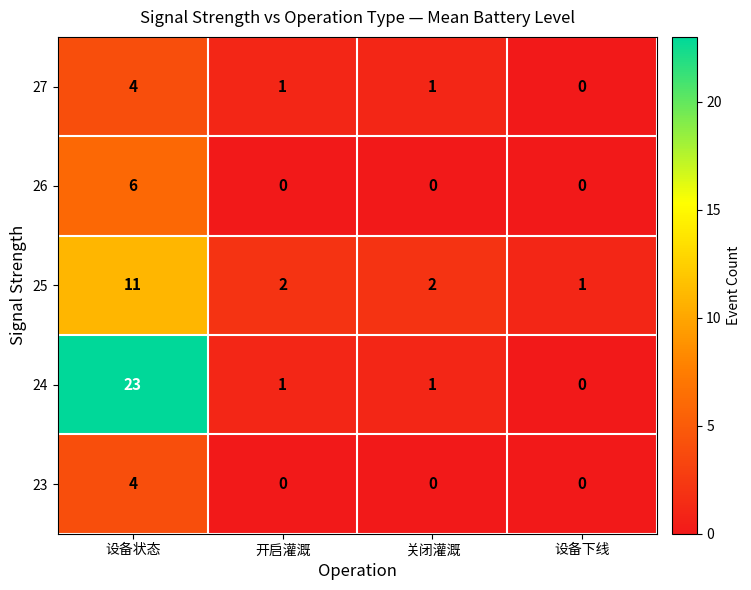

How many categories are shown in the chart?

4